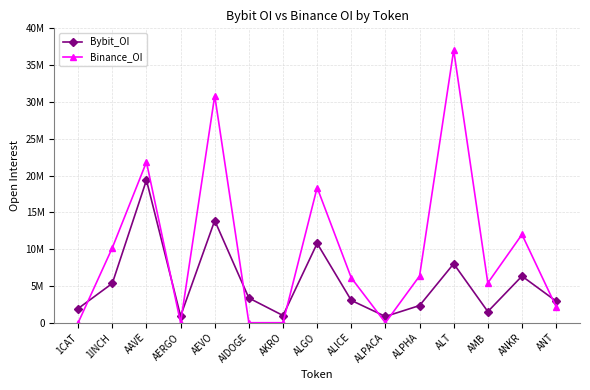

Which label corresponds to the smallest value in the chart?

1CAT